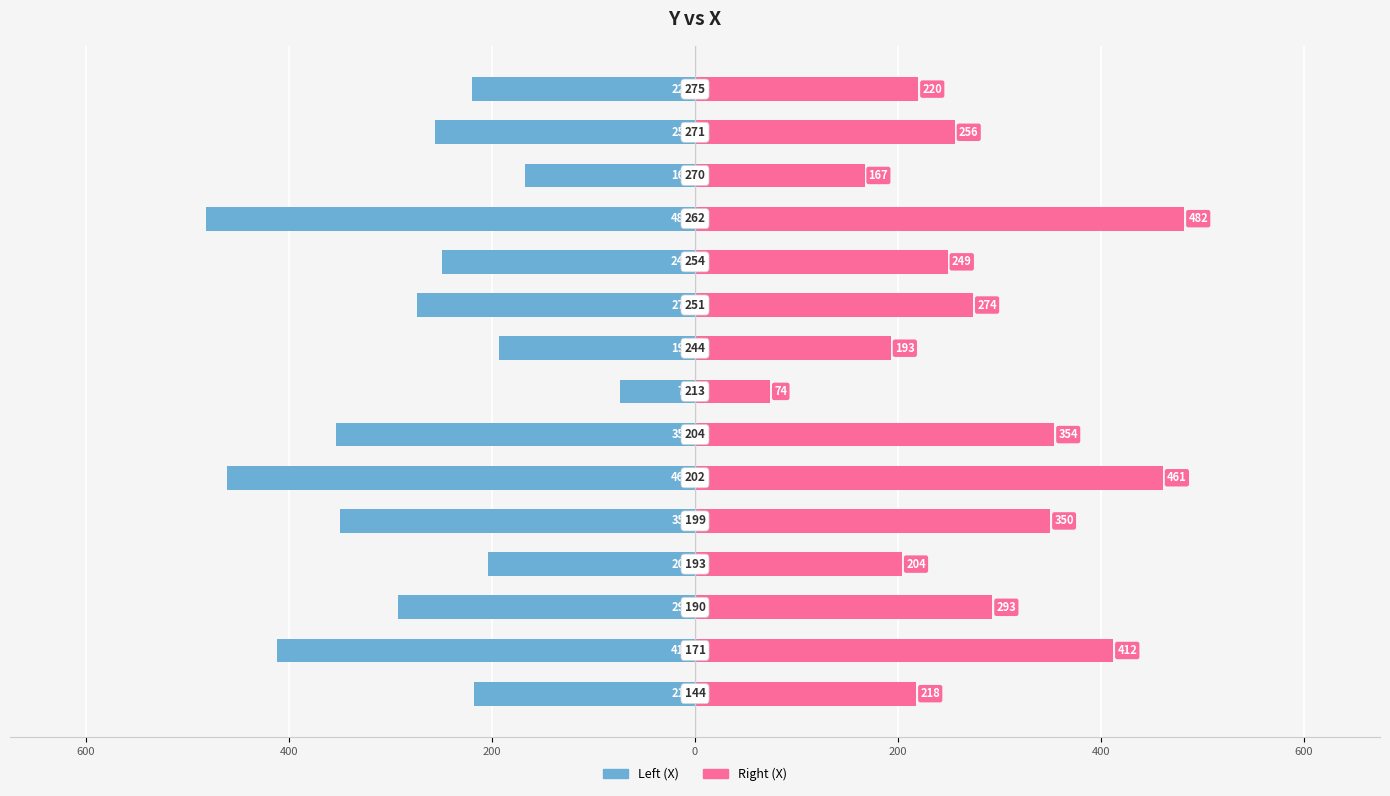

At how many categories does at least one series exceed -367?

15